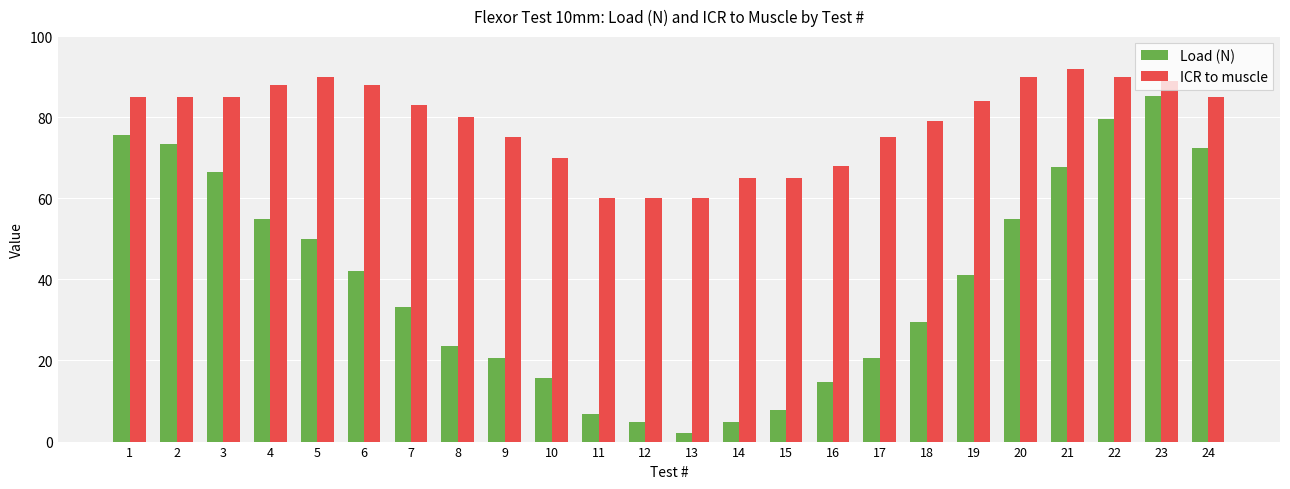

What is the value of the ICR to muscle bar at the 2nd from the left?

85.0